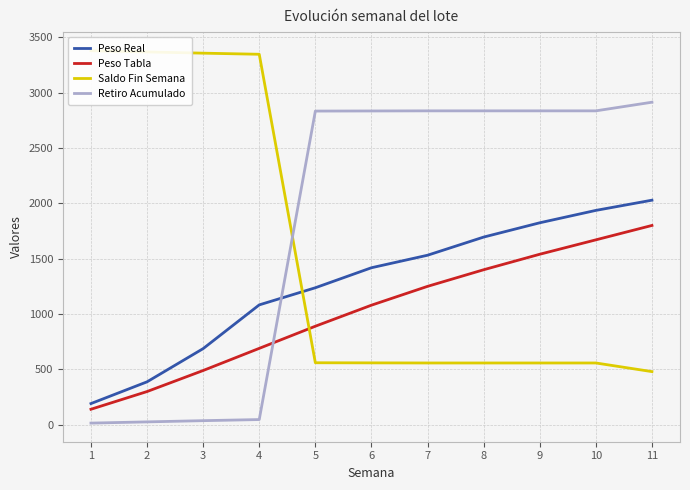

True or false: Retiro Acumulado and Saldo Fin Semana cross at least once.

True